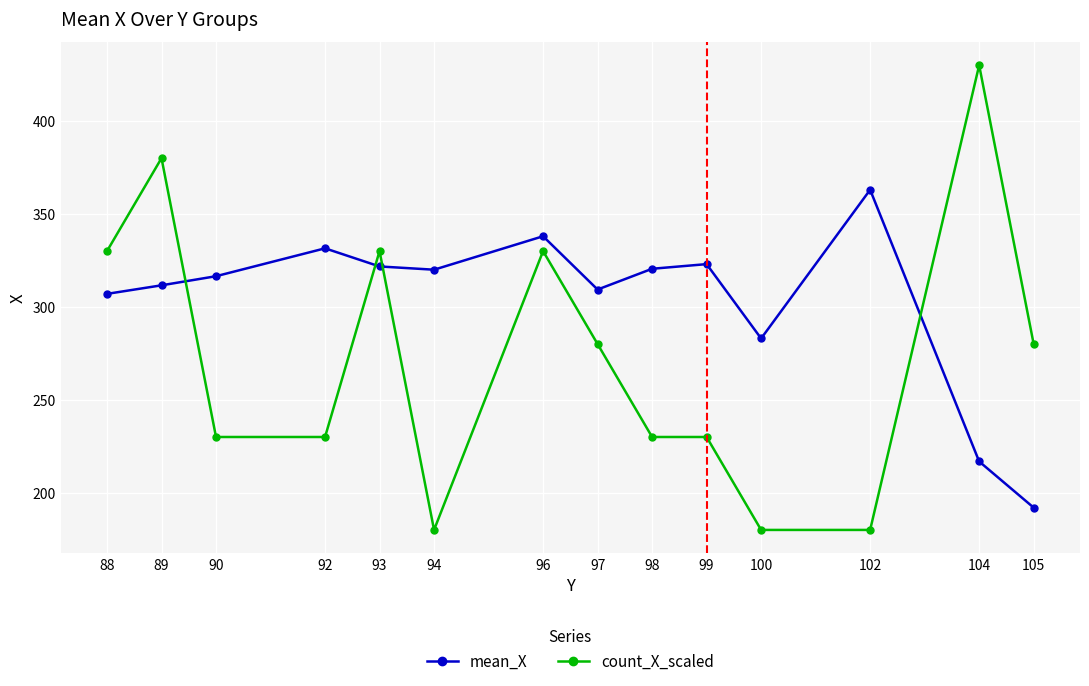

True or false: mean_X has more than 2 points higher than both neighbors.

True